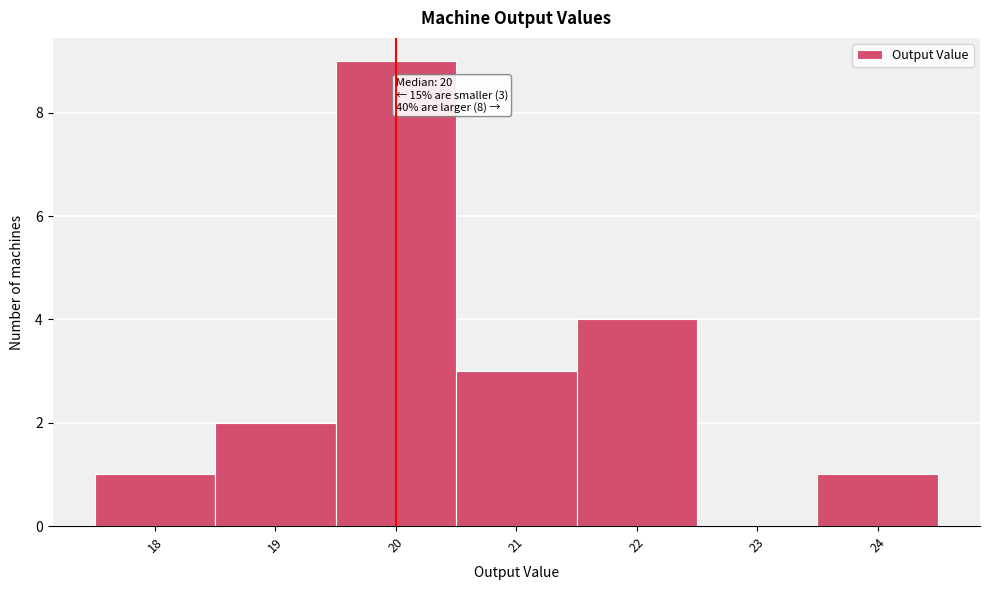

Which range on the x-axis has the tallest bar?

19.5 to 20.5